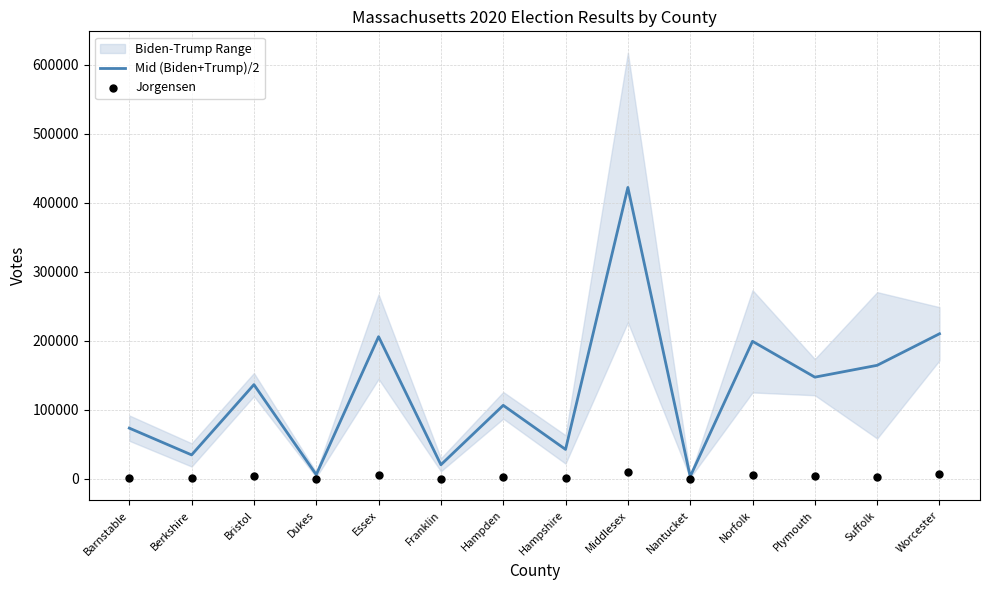

Which series contains the highest Y value?

Mid (Biden+Trump)/2